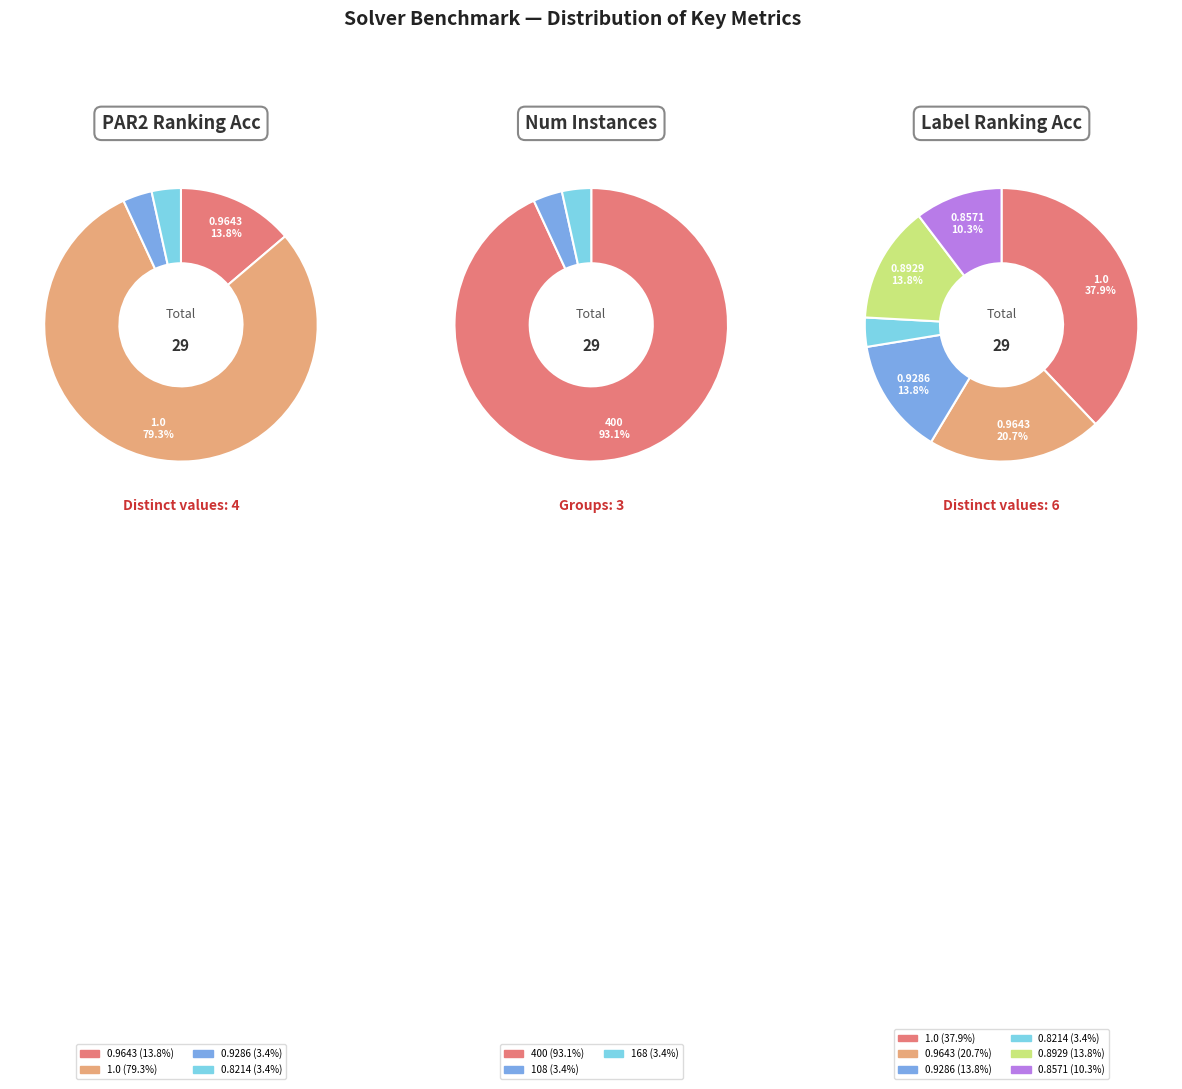

What is the difference between the highest and lowest values at 1?

399.0